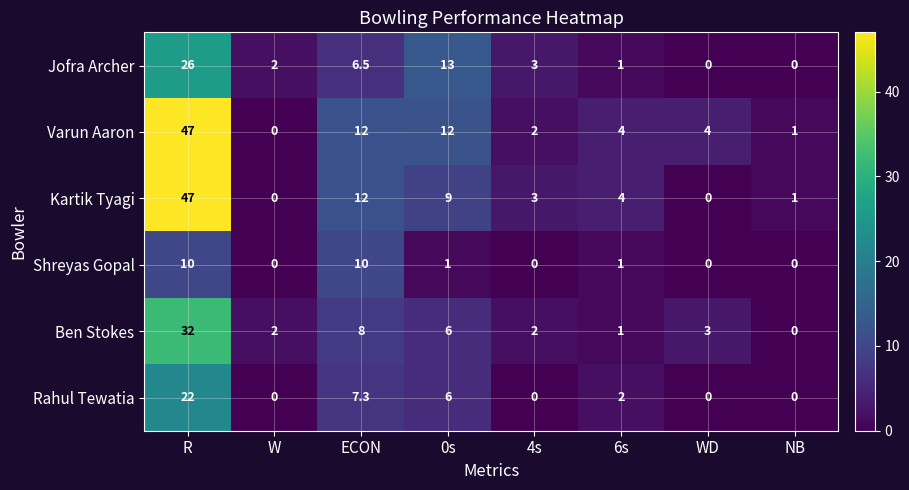

Count the number of data series in this chart.

6